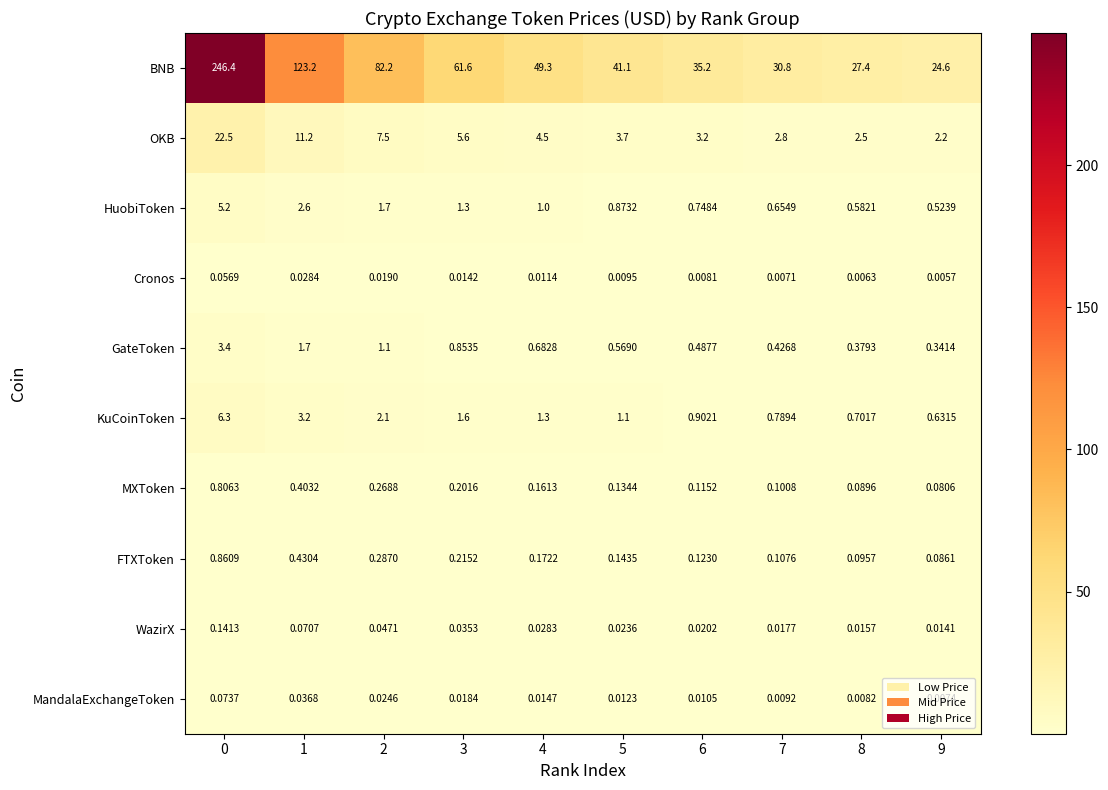

Count the number of categories in the chart.

10